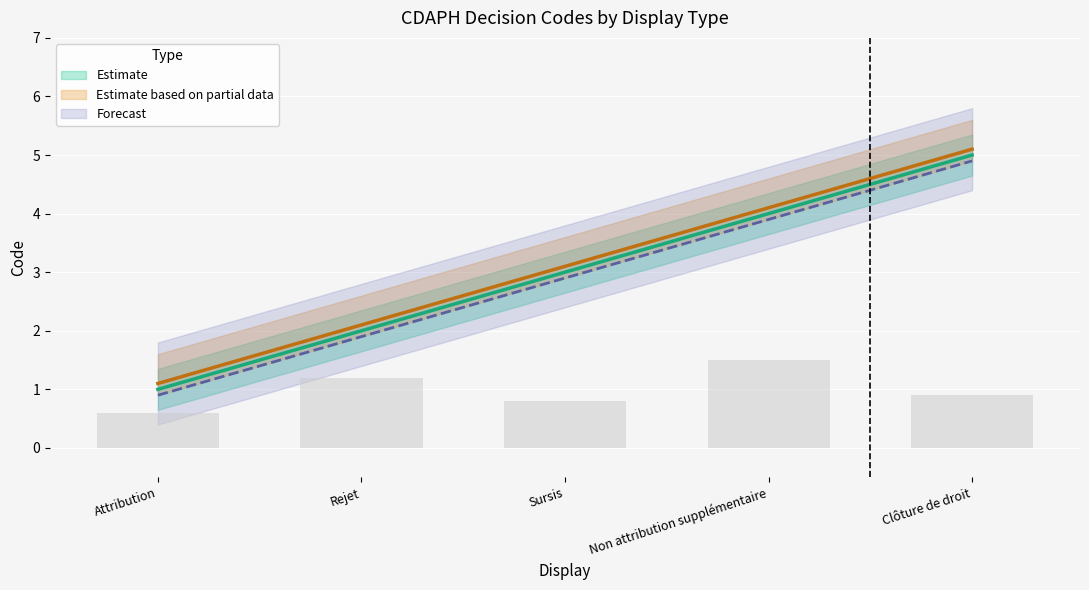

Is it true that Clôture de droit equals 1 at Non attribution supplémentaire?

False